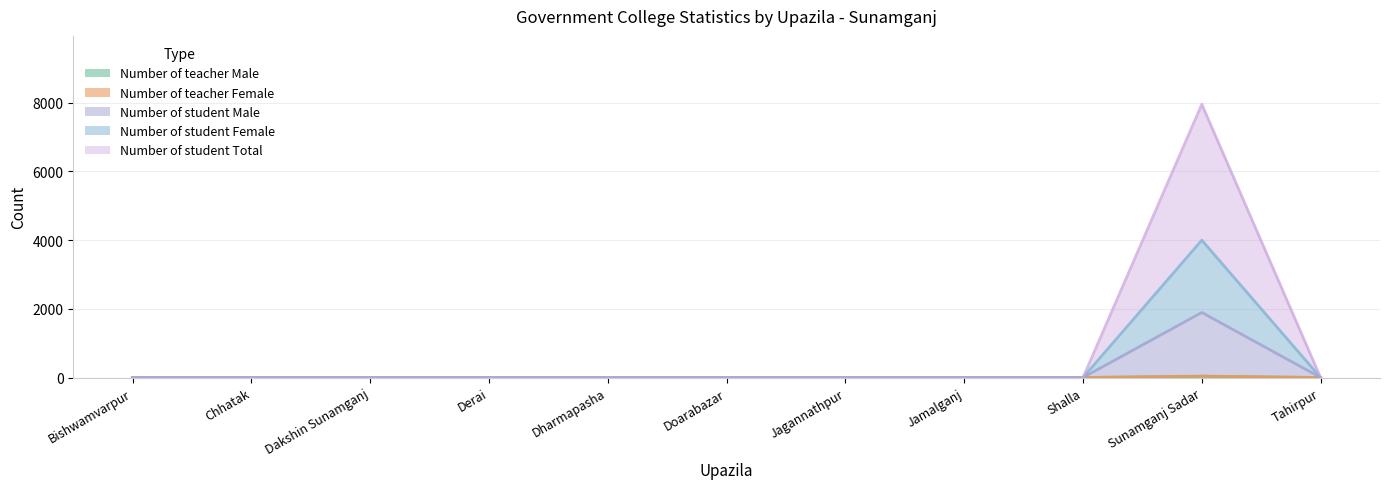

At which category is the sum across all series the highest?

Sunamganj Sadar